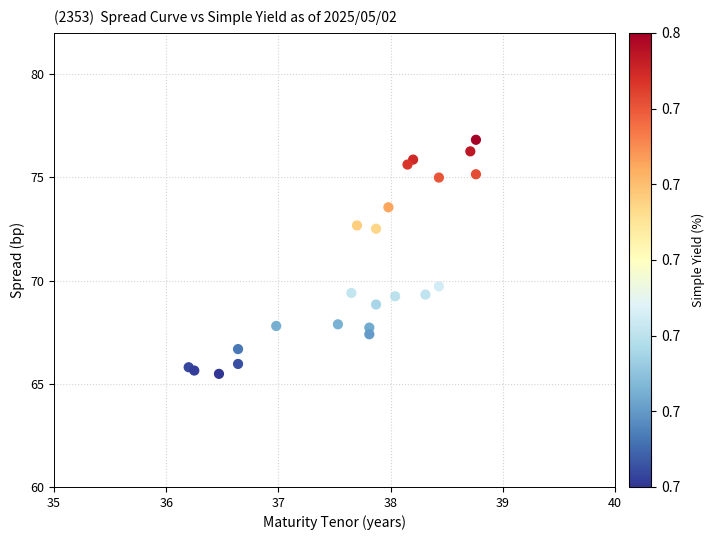

What Y value in the scatter plot is closest to 71?

69.7